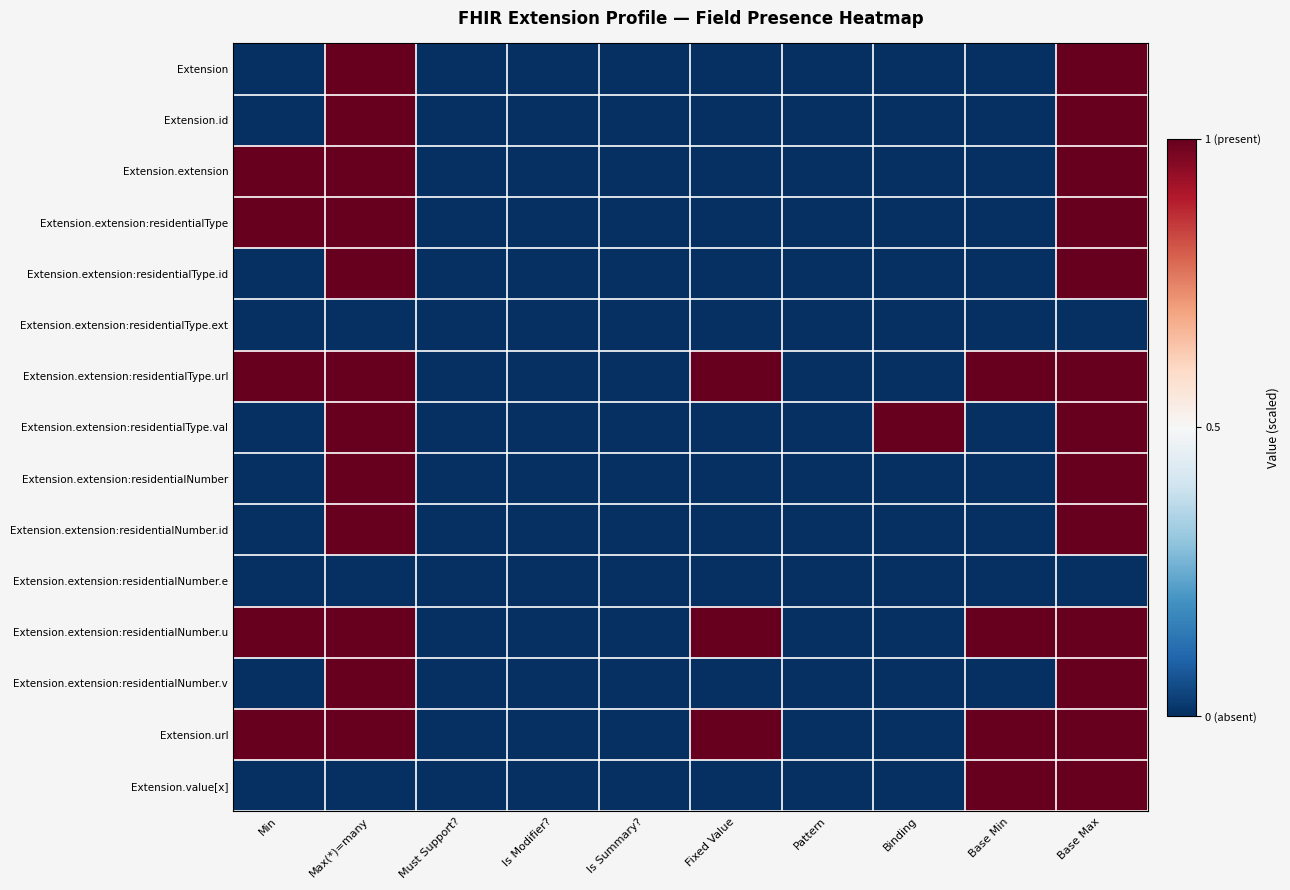

Reading left to right, list all the values displayed in this chart.

Extension: Min=-1	Max(*)=many=1	Must Support?=-1	Is Modifier?=-1	Is Summary?=-1	Fixed Value=-1	Pattern=-1	Binding=-1	Base Min=-1	Base Max=1
Extension.id: Min=-1	Max(*)=many=1	Must Support?=-1	Is Modifier?=-1	Is Summary?=-1	Fixed Value=-1	Pattern=-1	Binding=-1	Base Min=-1	Base Max=1
Extension.extension: Min=1	Max(*)=many=1	Must Support?=-1	Is Modifier?=-1	Is Summary?=-1	Fixed Value=-1	Pattern=-1	Binding=-1	Base Min=-1	Base Max=1
Extension.extension:residentialType: Min=1	Max(*)=many=1	Must Support?=-1	Is Modifier?=-1	Is Summary?=-1	Fixed Value=-1	Pattern=-1	Binding=-1	Base Min=-1	Base Max=1
Extension.extension:residentialType.id: Min=-1	Max(*)=many=1	Must Support?=-1	Is Modifier?=-1	Is Summary?=-1	Fixed Value=-1	Pattern=-1	Binding=-1	Base Min=-1	Base Max=1
Extension.extension:residentialType.ext: Min=-1	Max(*)=many=-1	Must Support?=-1	Is Modifier?=-1	Is Summary?=-1	Fixed Value=-1	Pattern=-1	Binding=-1	Base Min=-1	Base Max=-1
Extension.extension:residentialType.url: Min=1	Max(*)=many=1	Must Support?=-1	Is Modifier?=-1	Is Summary?=-1	Fixed Value=1	Pattern=-1	Binding=-1	Base Min=1	Base Max=1
Extension.extension:residentialType.val: Min=-1	Max(*)=many=1	Must Support?=-1	Is Modifier?=-1	Is Summary?=-1	Fixed Value=-1	Pattern=-1	Binding=1	Base Min=-1	Base Max=1
Extension.extension:residentialNumber: Min=-1	Max(*)=many=1	Must Support?=-1	Is Modifier?=-1	Is Summary?=-1	Fixed Value=-1	Pattern=-1	Binding=-1	Base Min=-1	Base Max=1
Extension.extension:residentialNumber.id: Min=-1	Max(*)=many=1	Must Support?=-1	Is Modifier?=-1	Is Summary?=-1	Fixed Value=-1	Pattern=-1	Binding=-1	Base Min=-1	Base Max=1
Extension.extension:residentialNumber.e: Min=-1	Max(*)=many=-1	Must Support?=-1	Is Modifier?=-1	Is Summary?=-1	Fixed Value=-1	Pattern=-1	Binding=-1	Base Min=-1	Base Max=-1
Extension.extension:residentialNumber.u: Min=1	Max(*)=many=1	Must Support?=-1	Is Modifier?=-1	Is Summary?=-1	Fixed Value=1	Pattern=-1	Binding=-1	Base Min=1	Base Max=1
Extension.extension:residentialNumber.v: Min=-1	Max(*)=many=1	Must Support?=-1	Is Modifier?=-1	Is Summary?=-1	Fixed Value=-1	Pattern=-1	Binding=-1	Base Min=-1	Base Max=1
Extension.url: Min=1	Max(*)=many=1	Must Support?=-1	Is Modifier?=-1	Is Summary?=-1	Fixed Value=1	Pattern=-1	Binding=-1	Base Min=1	Base Max=1
Extension.value[x]: Min=-1	Max(*)=many=-1	Must Support?=-1	Is Modifier?=-1	Is Summary?=-1	Fixed Value=-1	Pattern=-1	Binding=-1	Base Min=1	Base Max=1